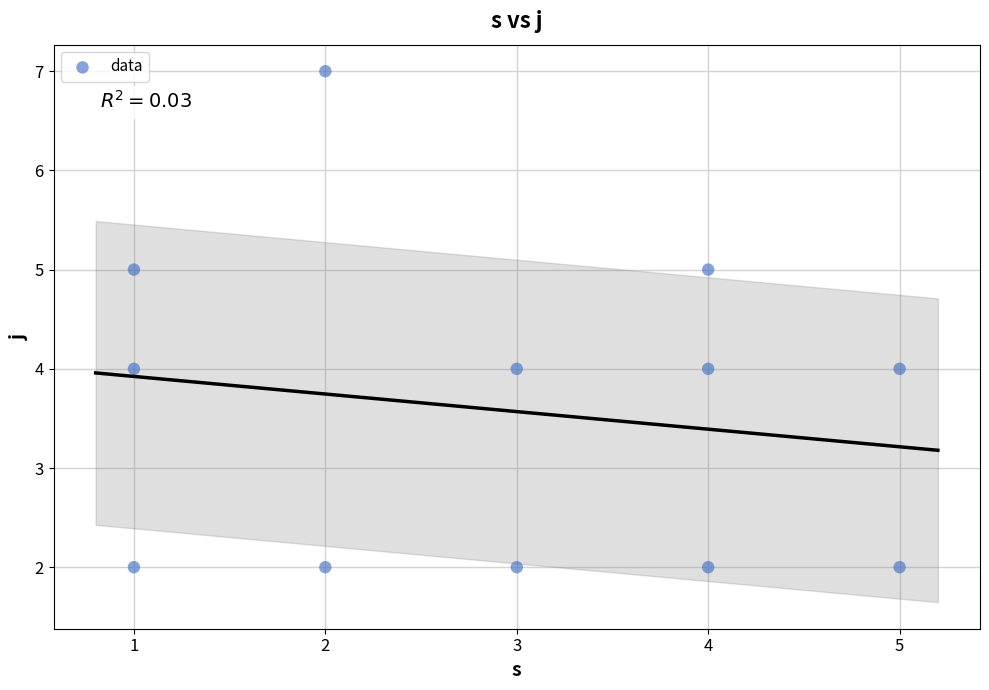

What is the average Y value?

4